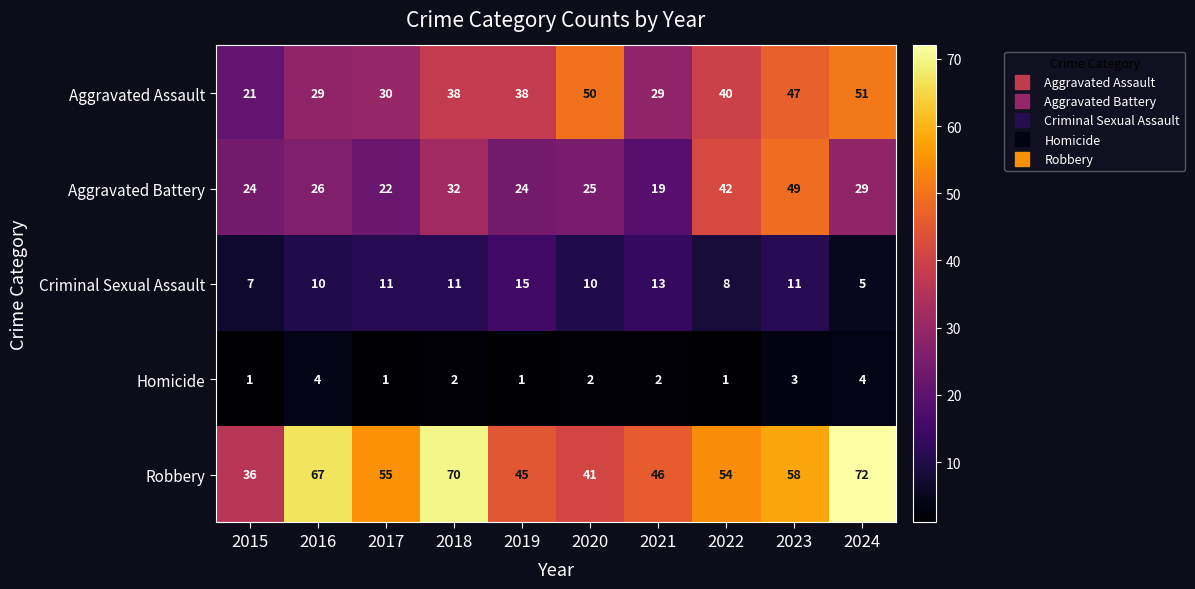

True or false: Homicide has a value of 4 at 2016.

True